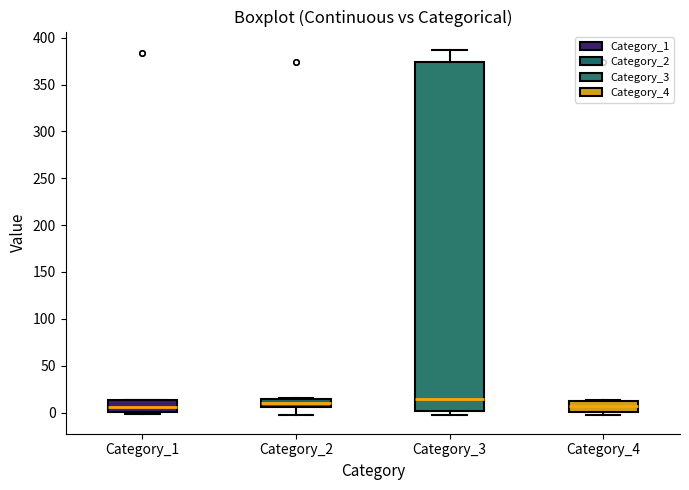

Which box is the tallest, from its lower edge to its upper edge?

Category_3